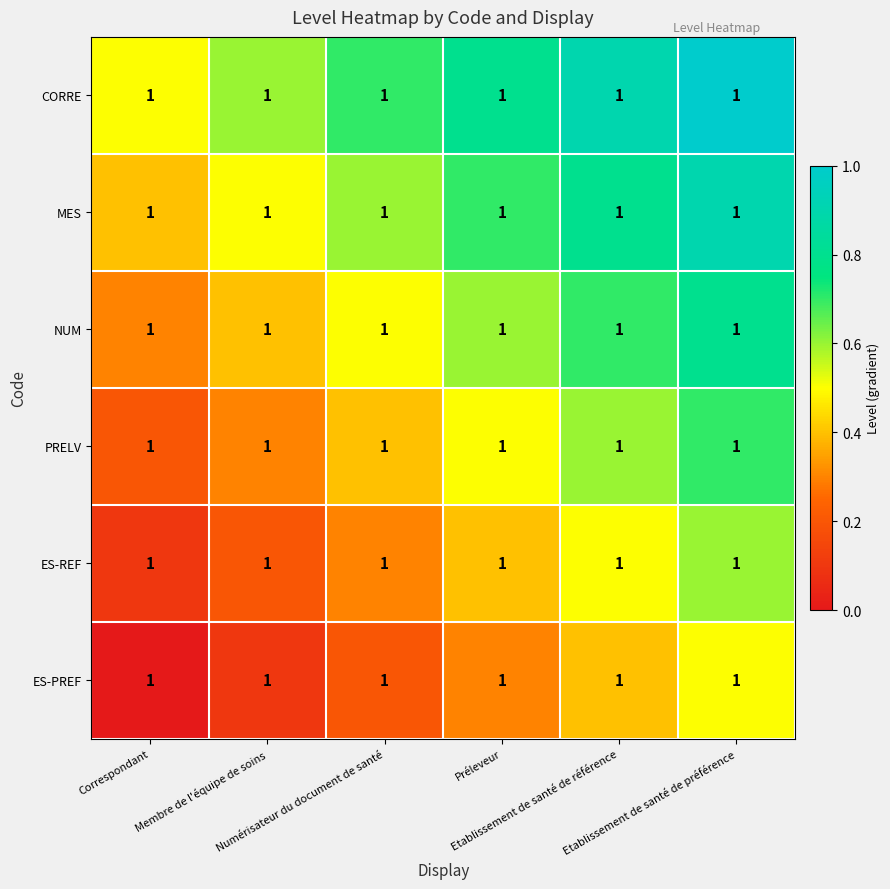

Count the ES-PREF values in the range 0 to 1.

6